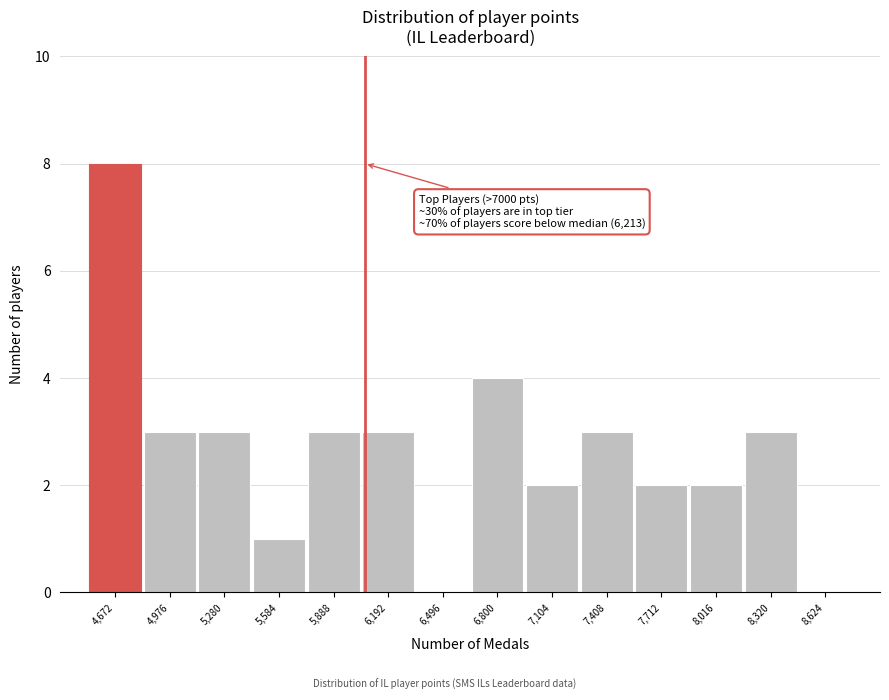

Reading right to left, what are all the values shown in this chart?

8,624=0	8,320=3	8,016=2	7,712=2	7,408=3	7,104=2	6,800=4	6,496=0	6,192=3	5,888=3	5,584=1	5,280=3	4,976=3	4,672=8